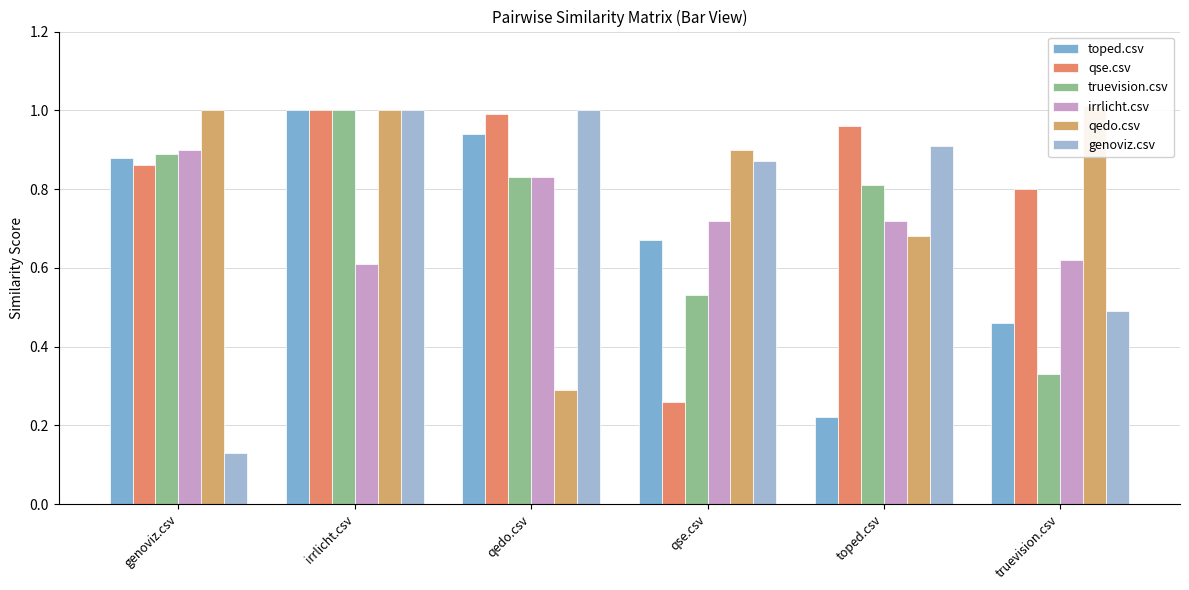

What is the difference between the maximum and minimum values in the truevision.csv series?

0.7